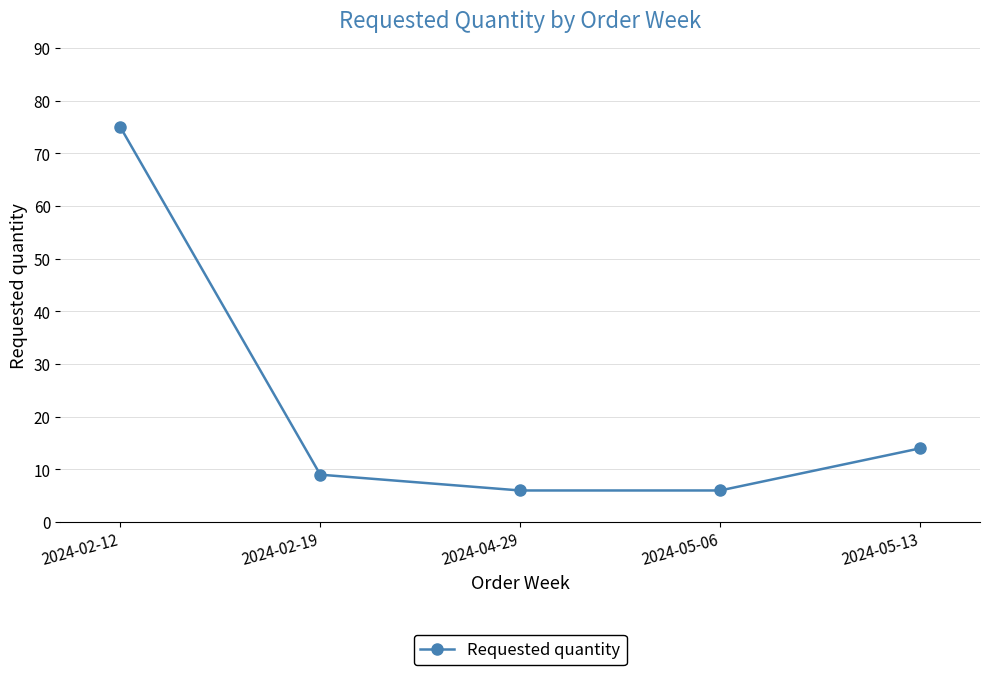

The value at 2024-05-13 is 24. True or false?

False